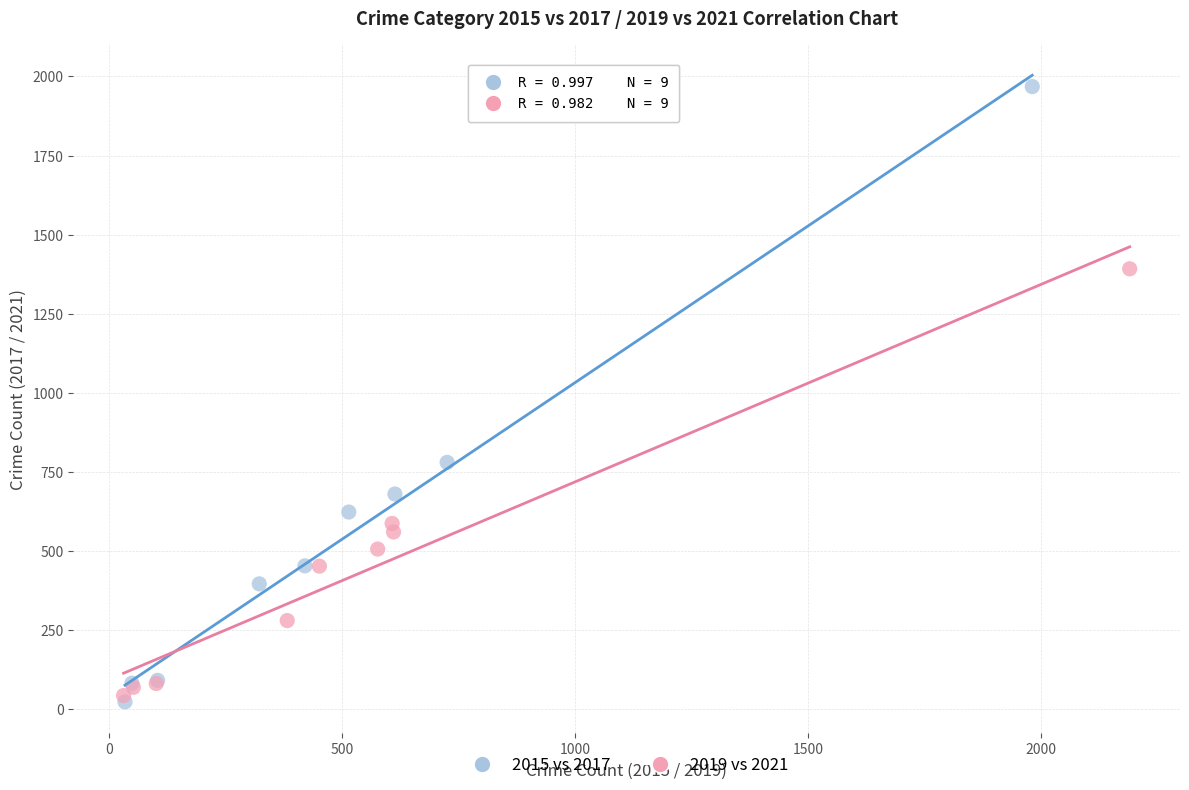

Which series has the largest Y range (max minus min)?

2015 vs 2017